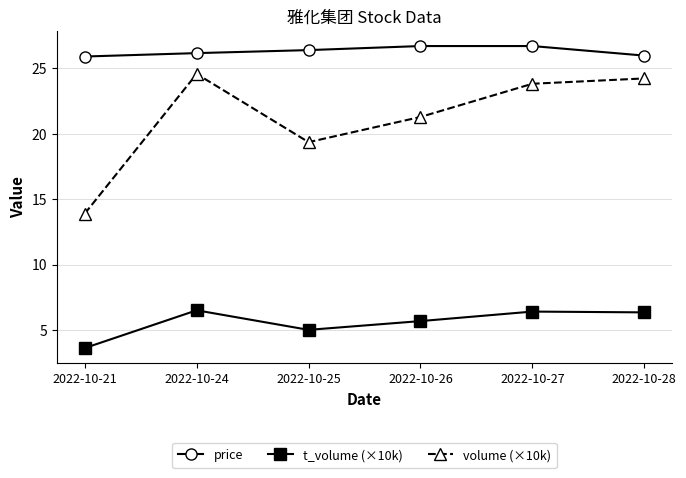

List the series in order of their overall mean, highest first.

price, volume (×10k), t_volume (×10k)